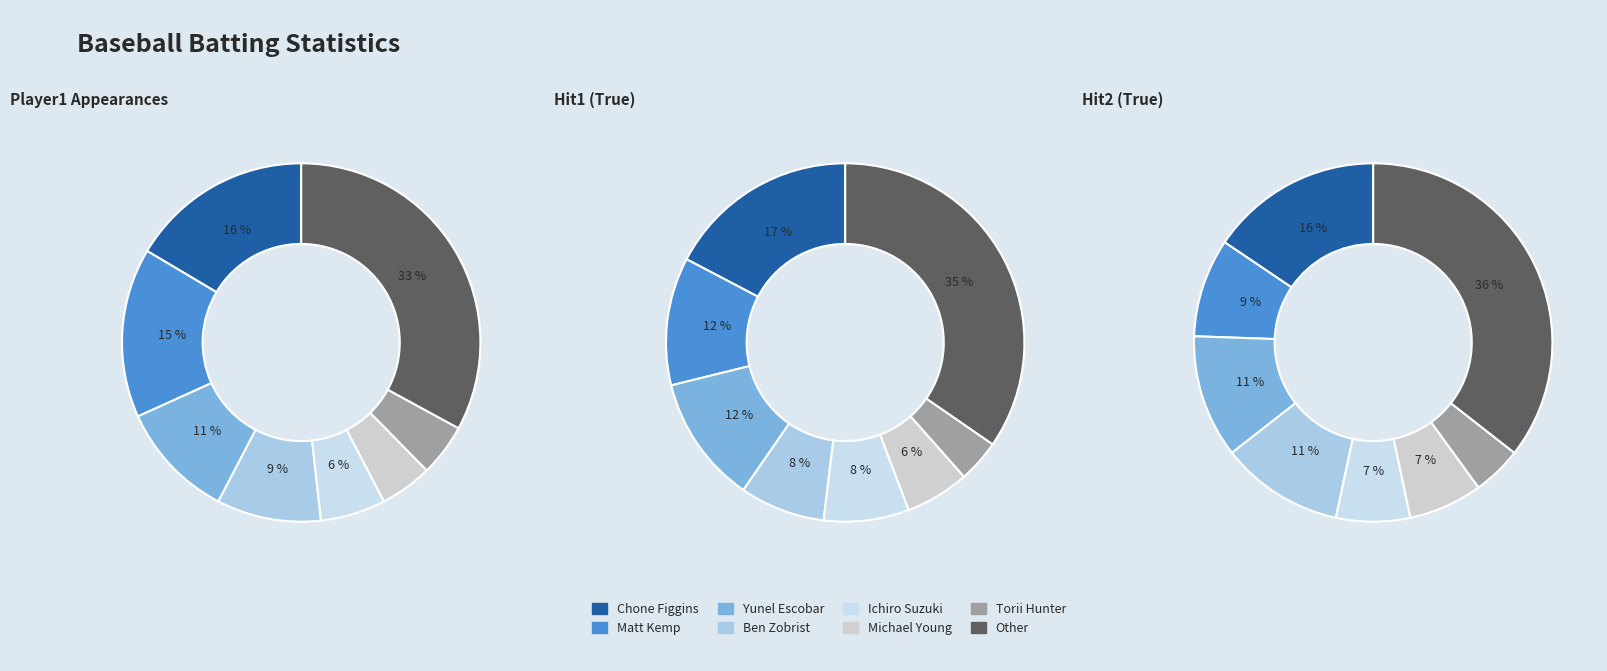

Does any single category account for the majority?

No